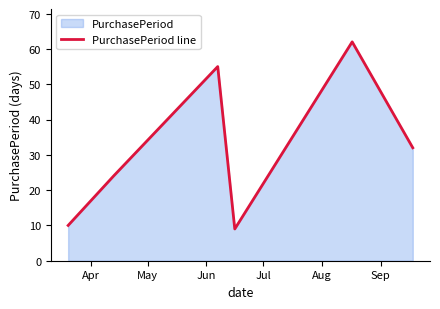

The chart shows a value of 62 at Aug. True or false?

True